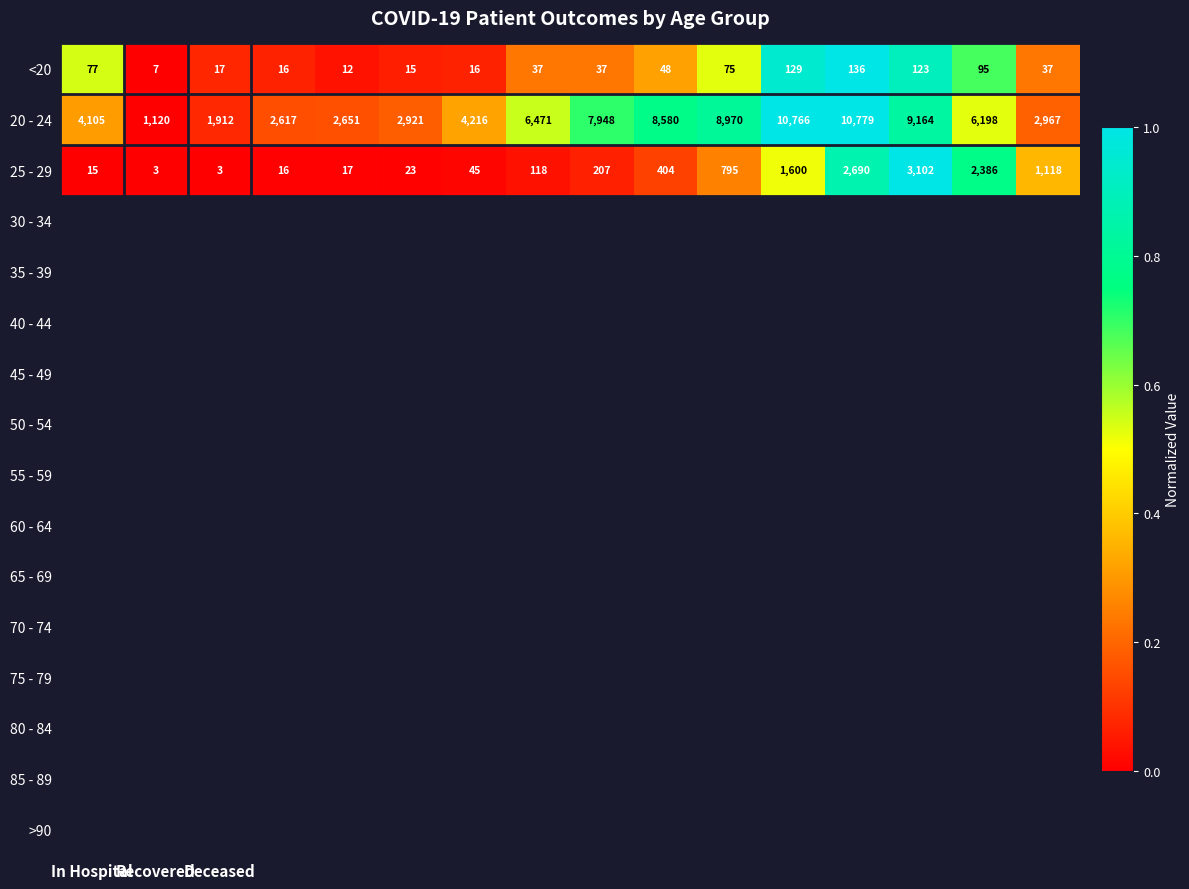

Which series has the largest range (max minus min)?

20 - 24